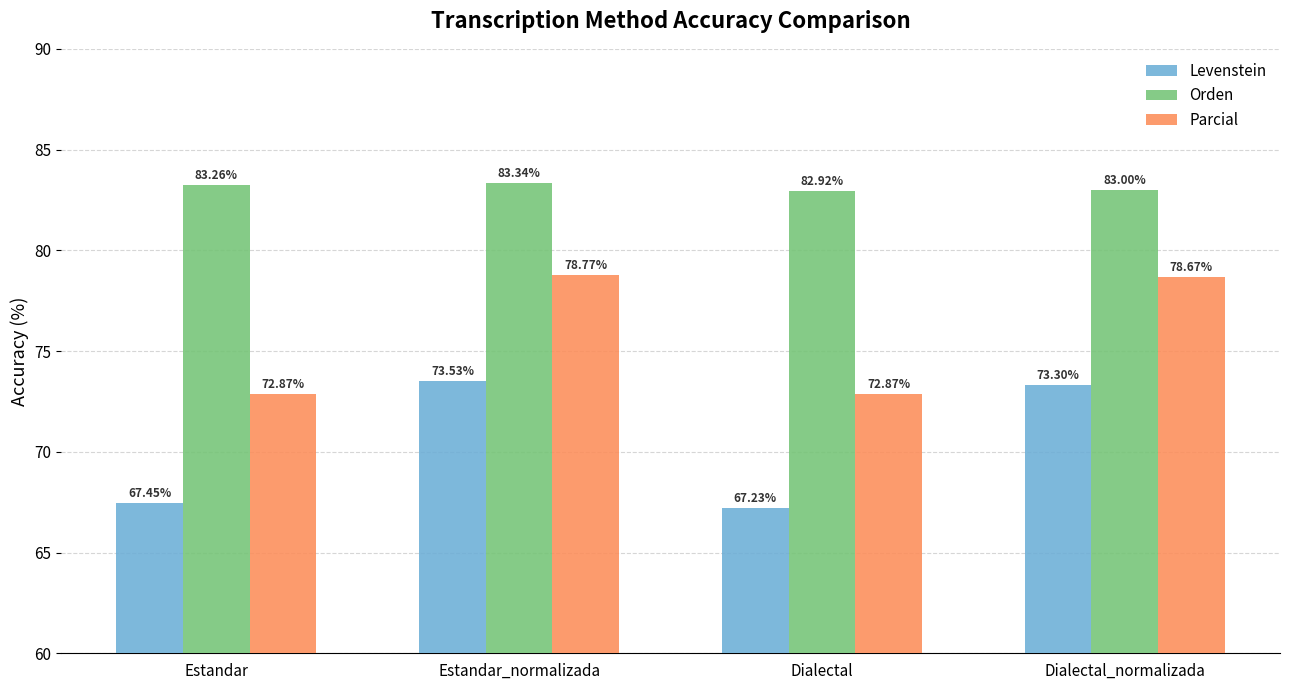

How many bars are there in each group?

3